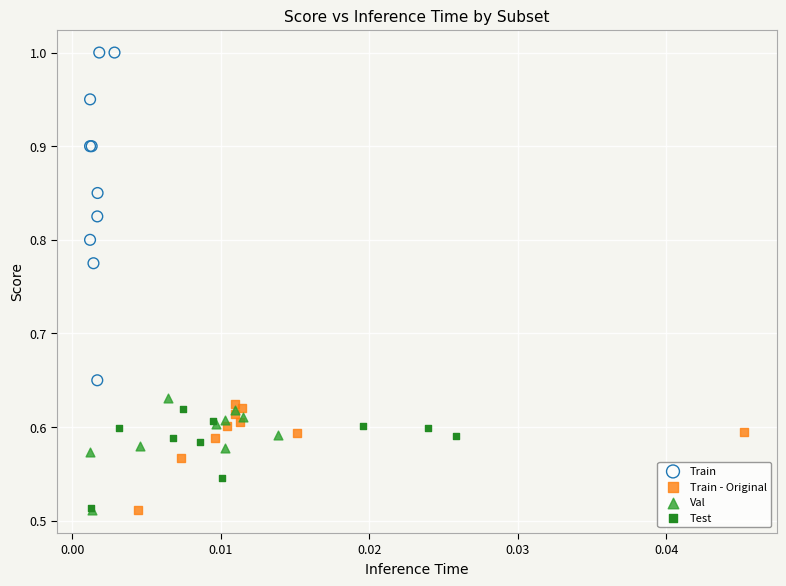

Which series contains the highest Y value?

Train